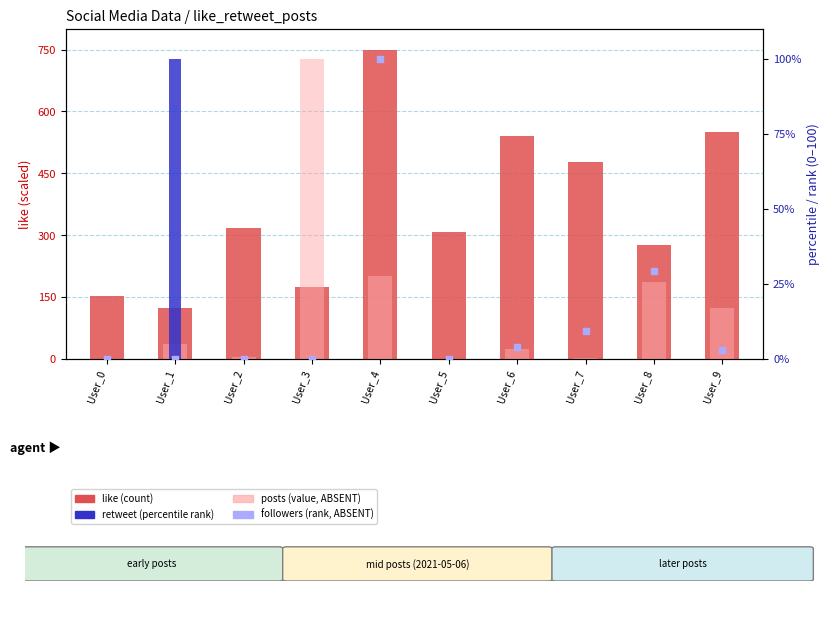

Is the value of followers (rank, ABSENT) at User_9 greater than the value of retweet (percentile) at User_2?

Yes